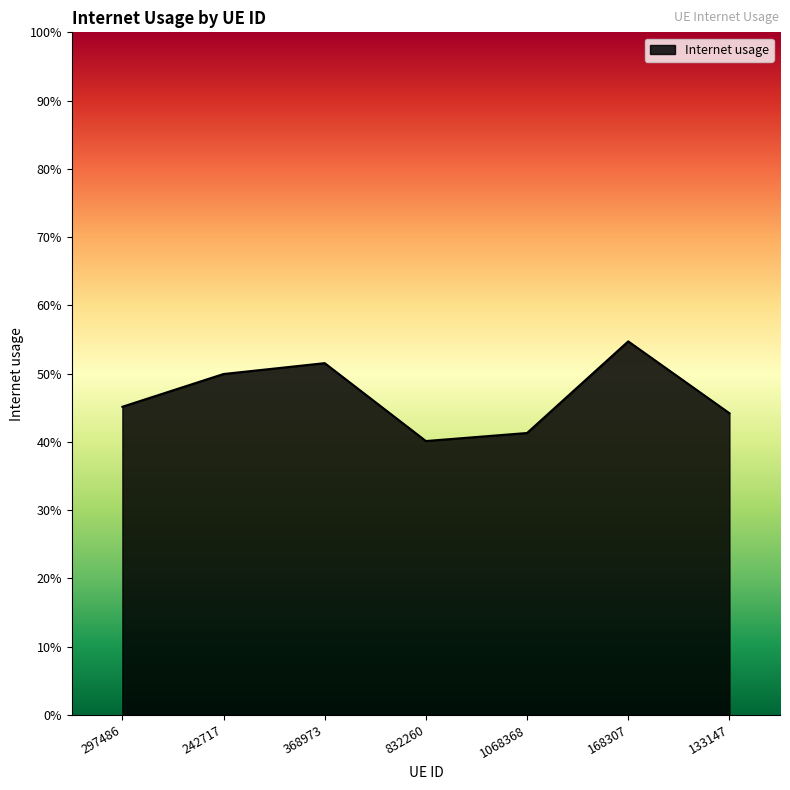

Between 133147 and 368973, which is larger?

368973